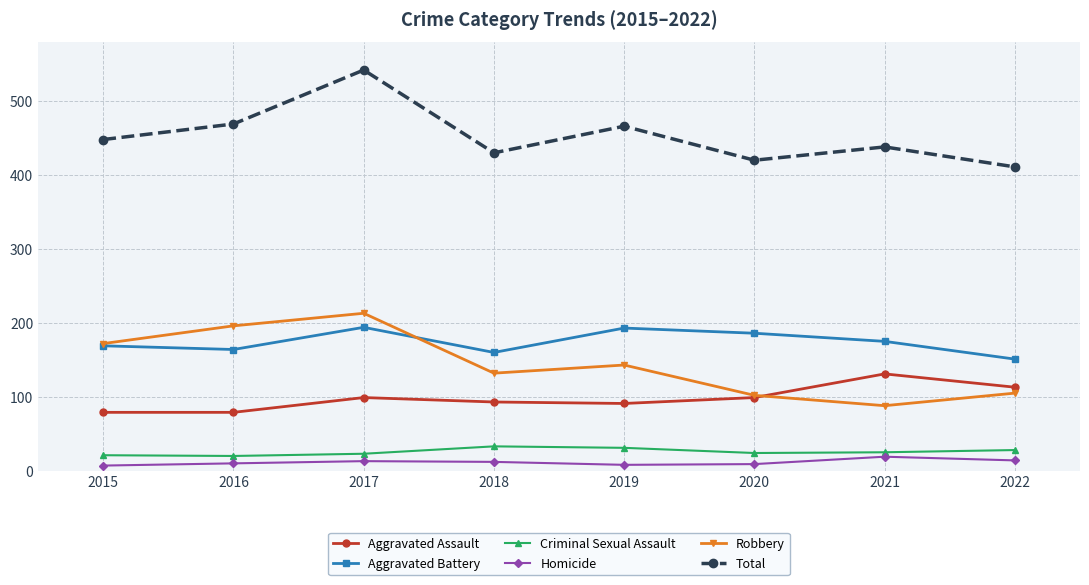

Between 2015 and 2020, which series saw the biggest shift?

Robbery